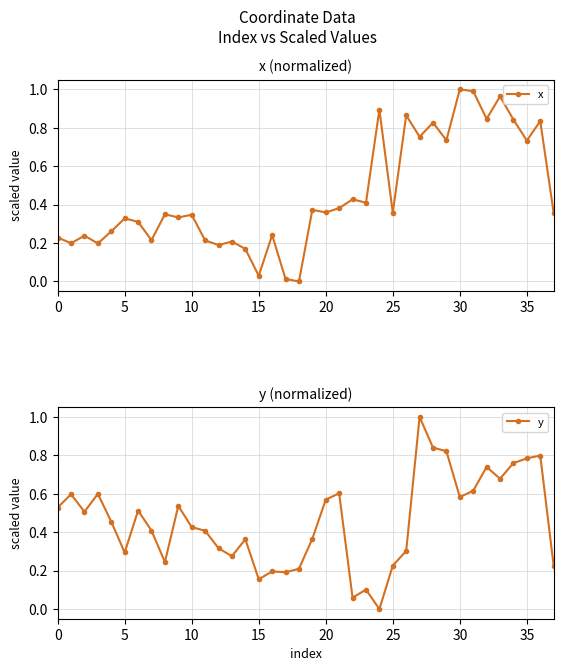

At how many categories does at least one series exceed 0?

38